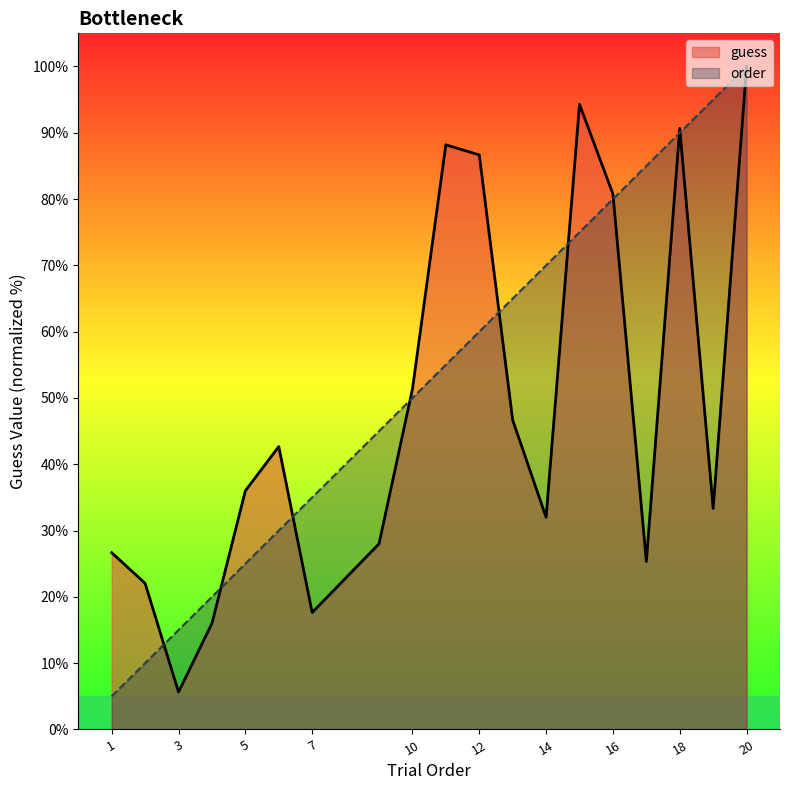

Which label corresponds to the smallest value in the chart?

1